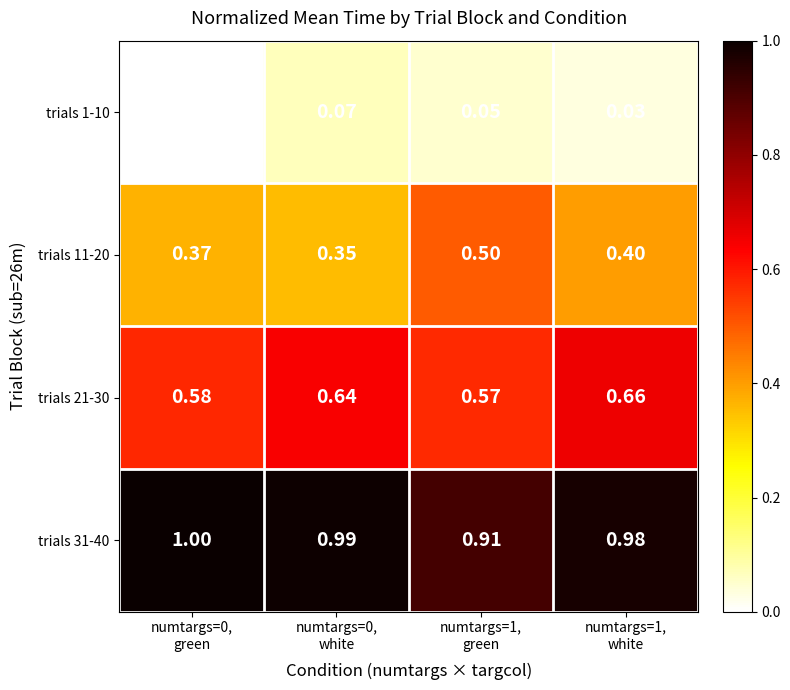

Between numtargs=0,
white and numtargs=1,
green, which series saw the biggest shift?

trials 11-20